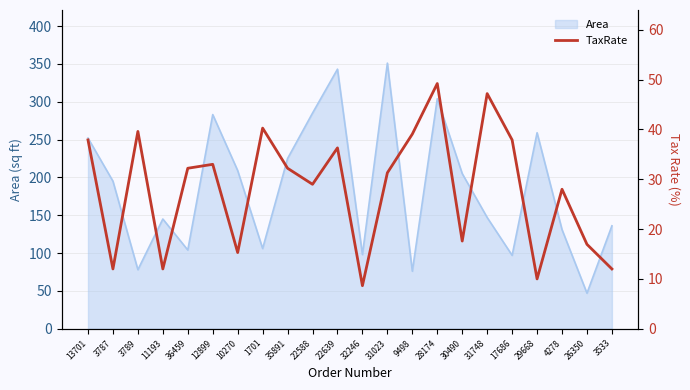

Is it true that Area equals 240 at 31748?

False